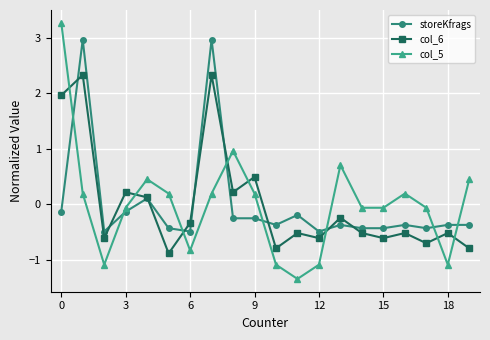

How many intersections are there between col_6 and col_5?

8